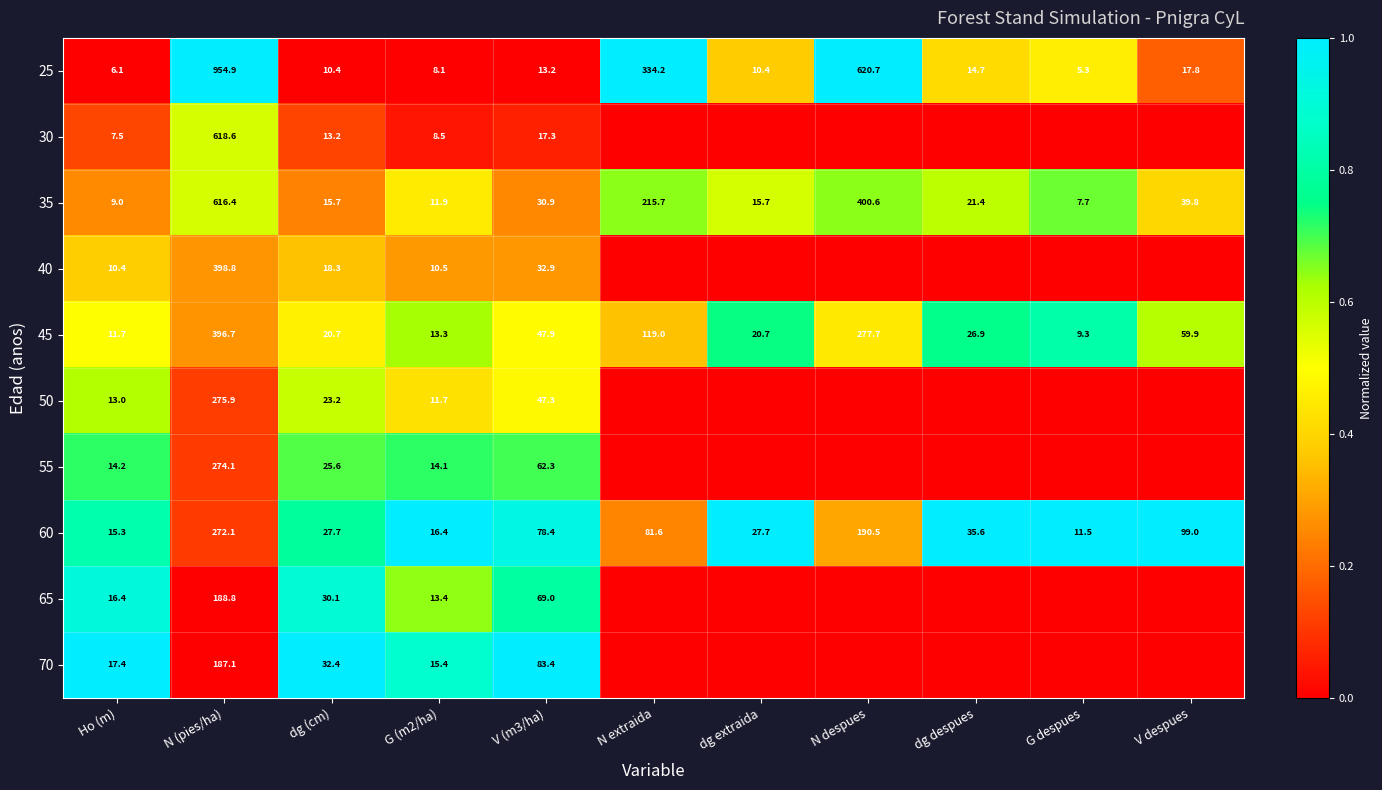

What is the difference between the highest and lowest values at G (m2/ha)?

8.3